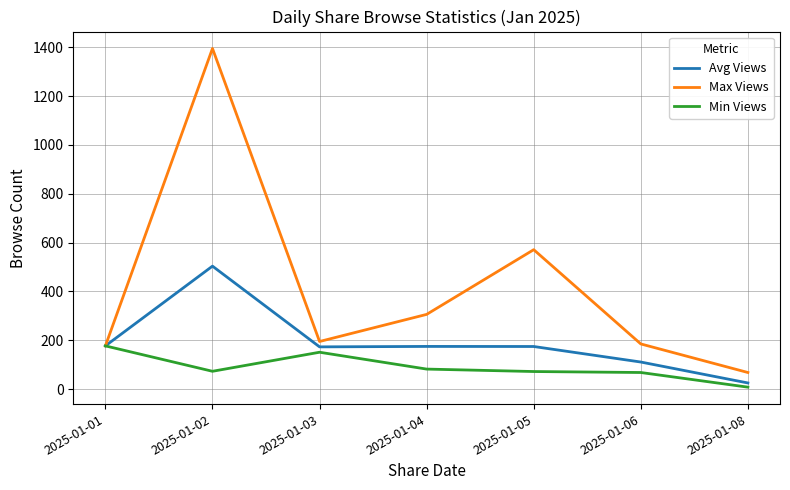

The value of Avg Views at 2025-01-02 is 662.6. True or false?

False